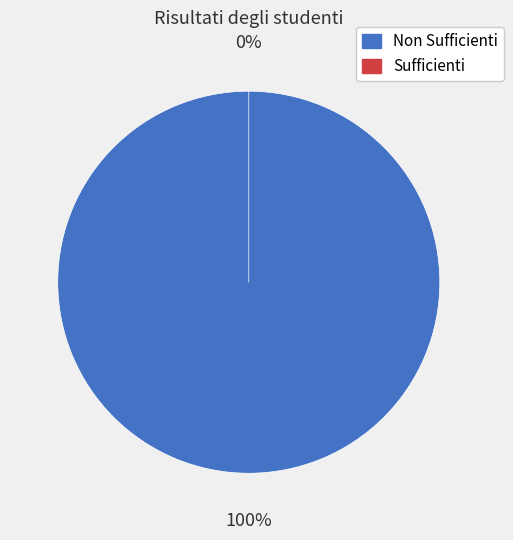

What is the largest slice in the pie chart?

Non Sufficienti